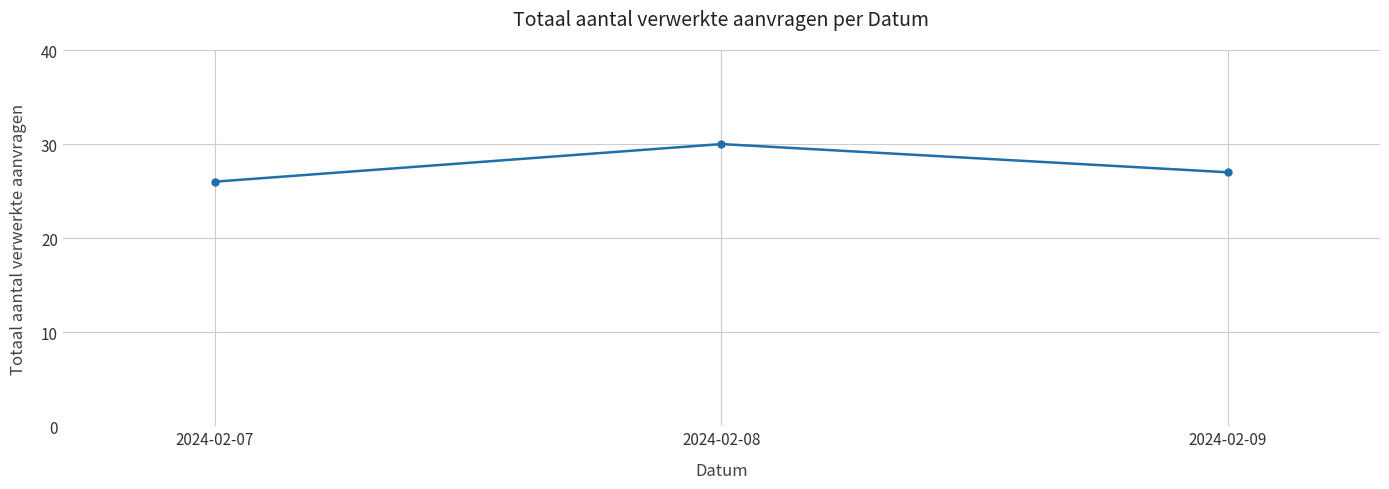

Is it true that the value at 2024-02-07 is 40?

False